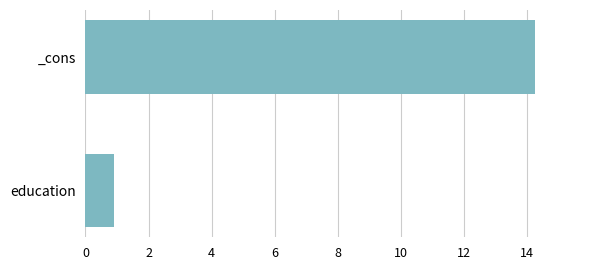

Reading bottom to top, transcribe all the data shown in this chart.

0.9	14.3